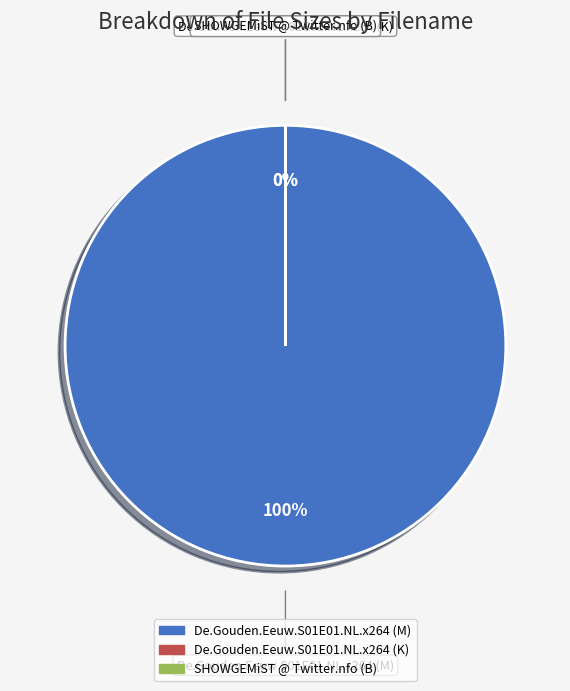

What is the change in value from De.Gouden.Eeuw.S01E01.NL.x264 (K) to SHOWGEMiST @ Twitter.nfo (B)?

+42.1